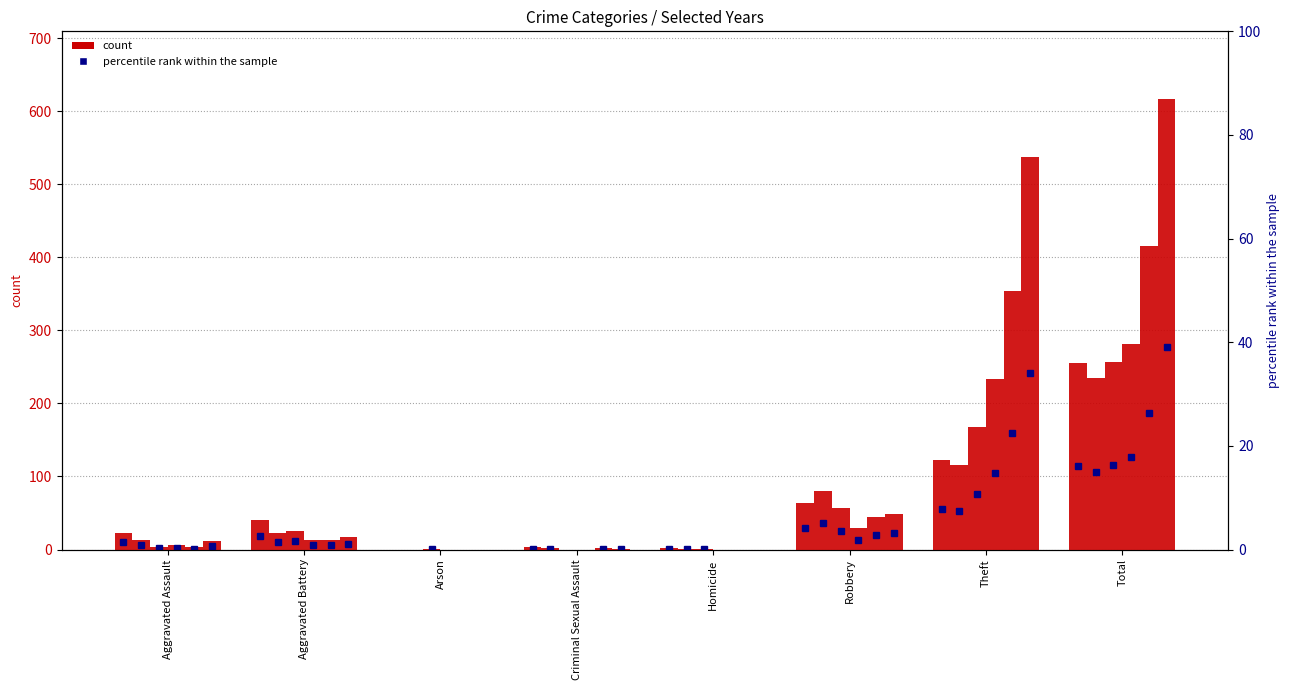

Between Aggravated Battery and Total, which is larger?

Total